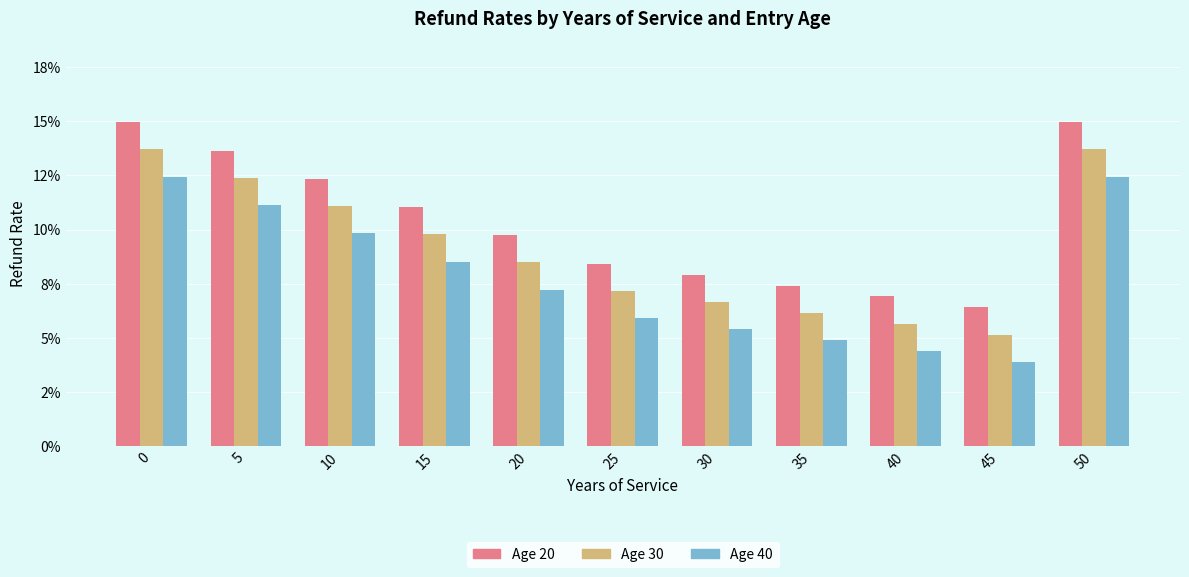

List the series in order of their peak value, lowest first.

Age 40, Age 30, Age 20